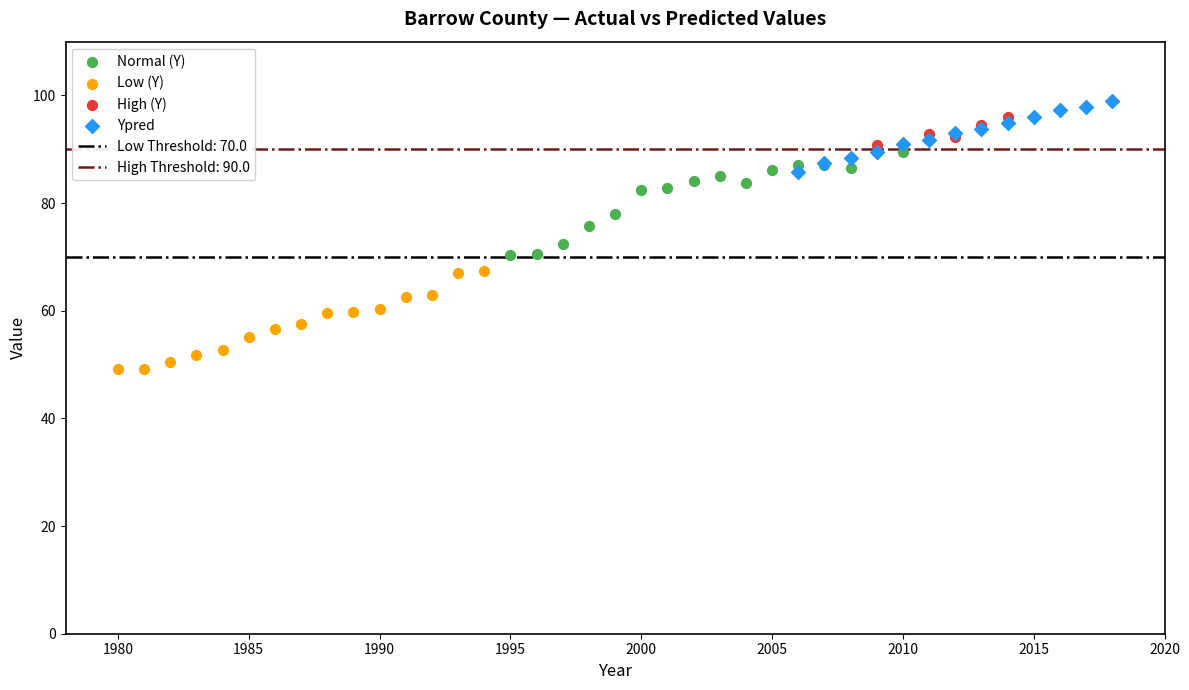

Which series contains the lowest Y value?

Low (Y)